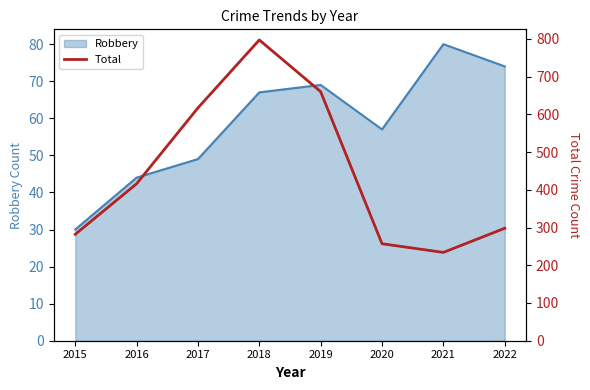

Reading right to left, transcribe all the data shown in this chart.

2022=298	2021=234	2020=257	2019=660	2018=797	2017=617	2016=416	2015=282